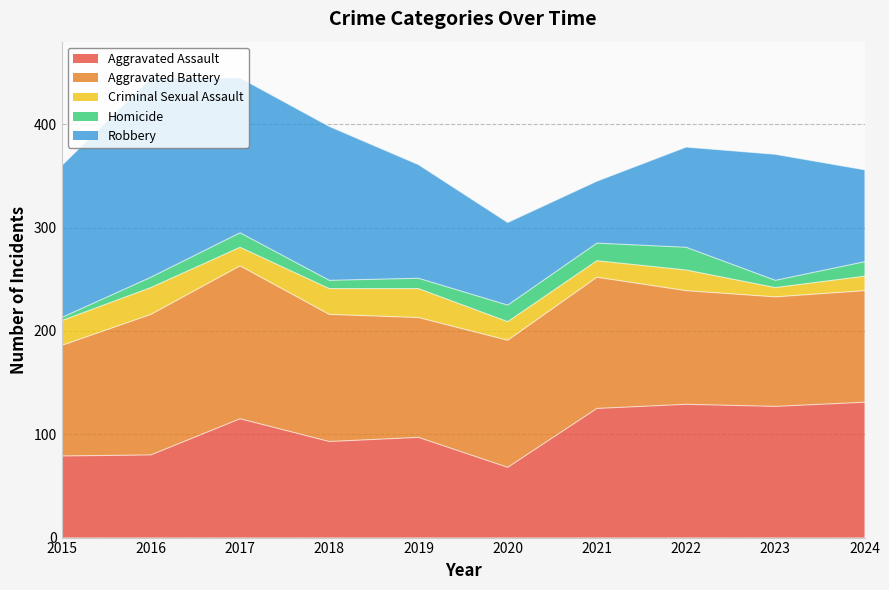

How many lines are shown in the chart?

5